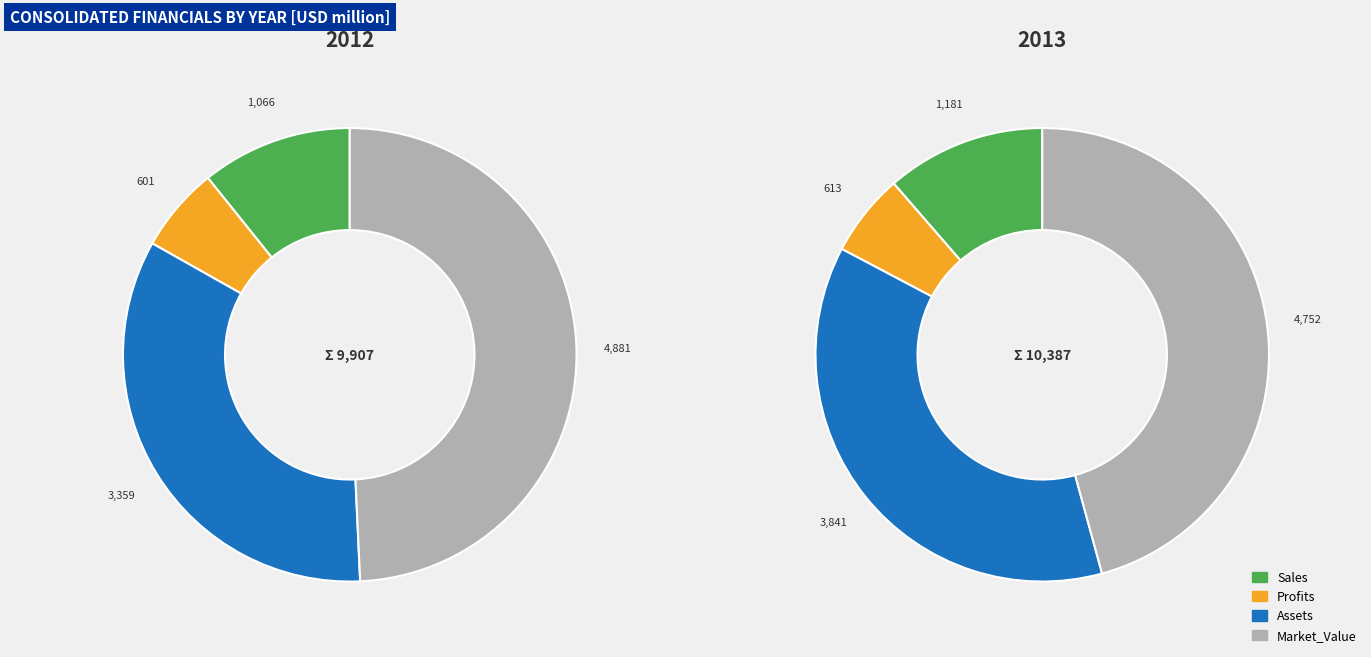

Which series has the largest range (max minus min)?

Assets